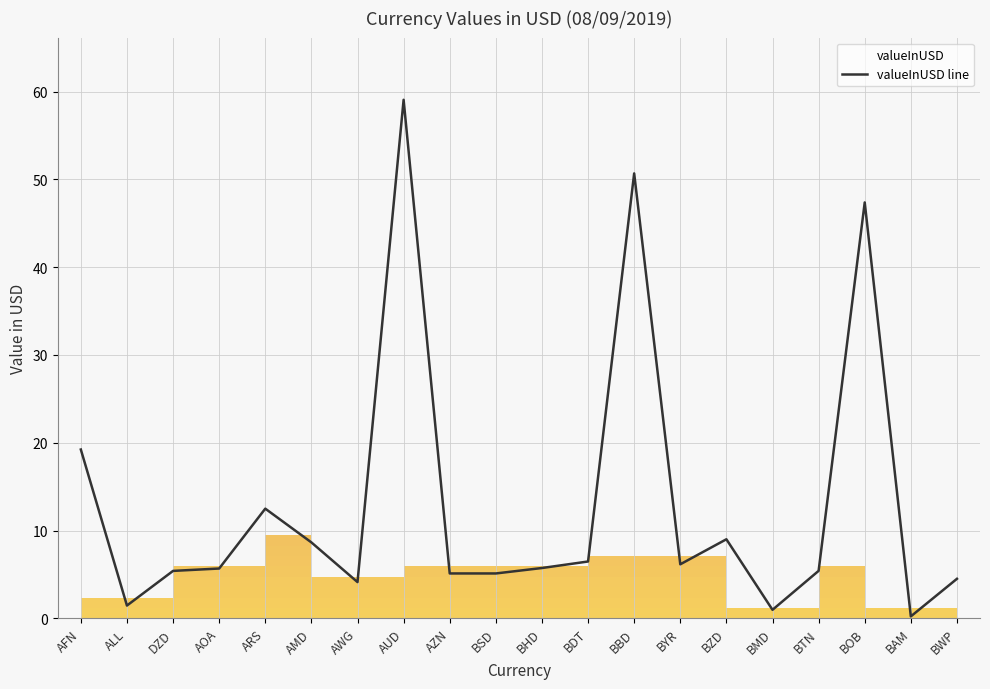

What is the approximate value at BTN?

5.4